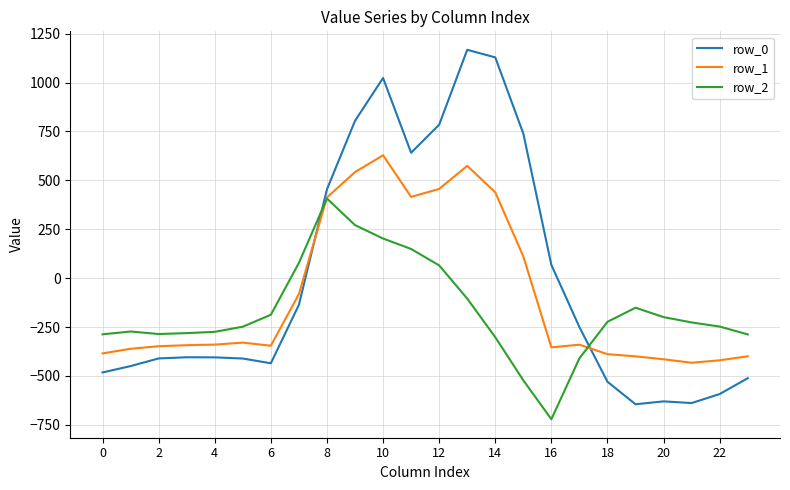

What is the minimum value shown in the chart?

-721.2